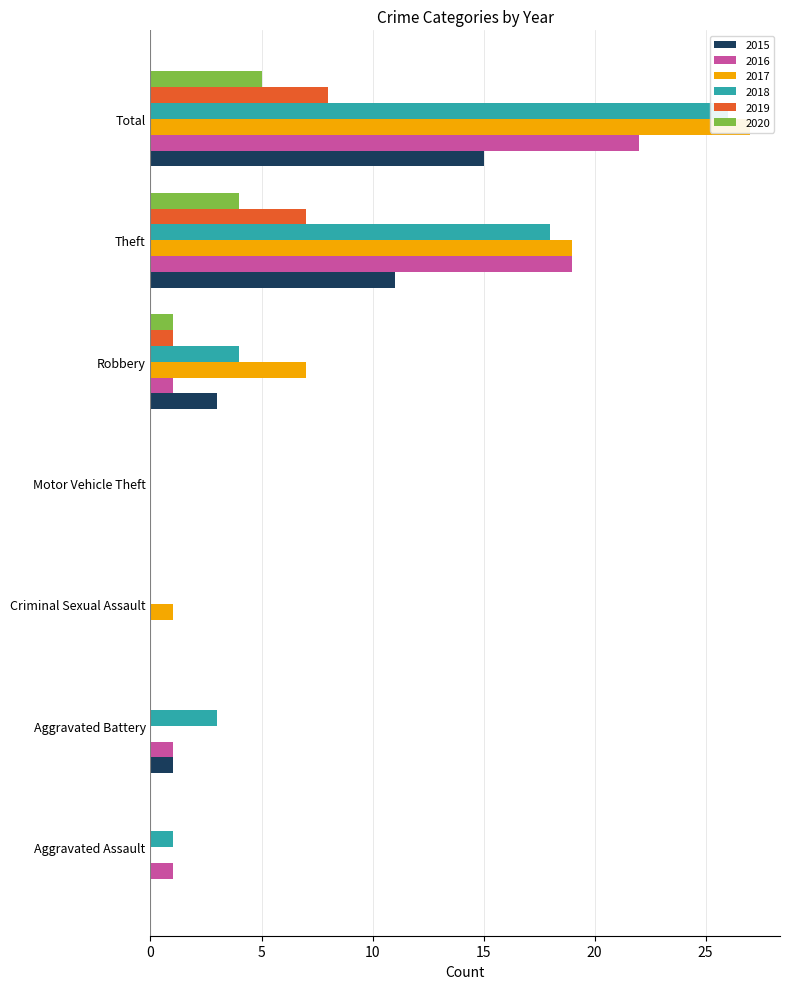

What is the greatest value displayed?

27